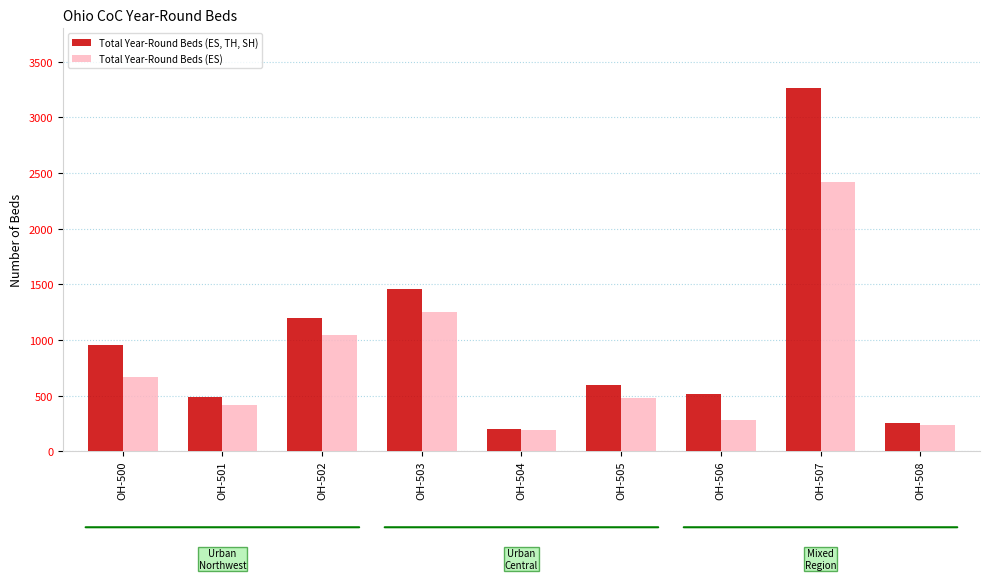

Which series changed the most between OH-504 and OH-506?

Total Year-Round Beds (ES, TH, SH)